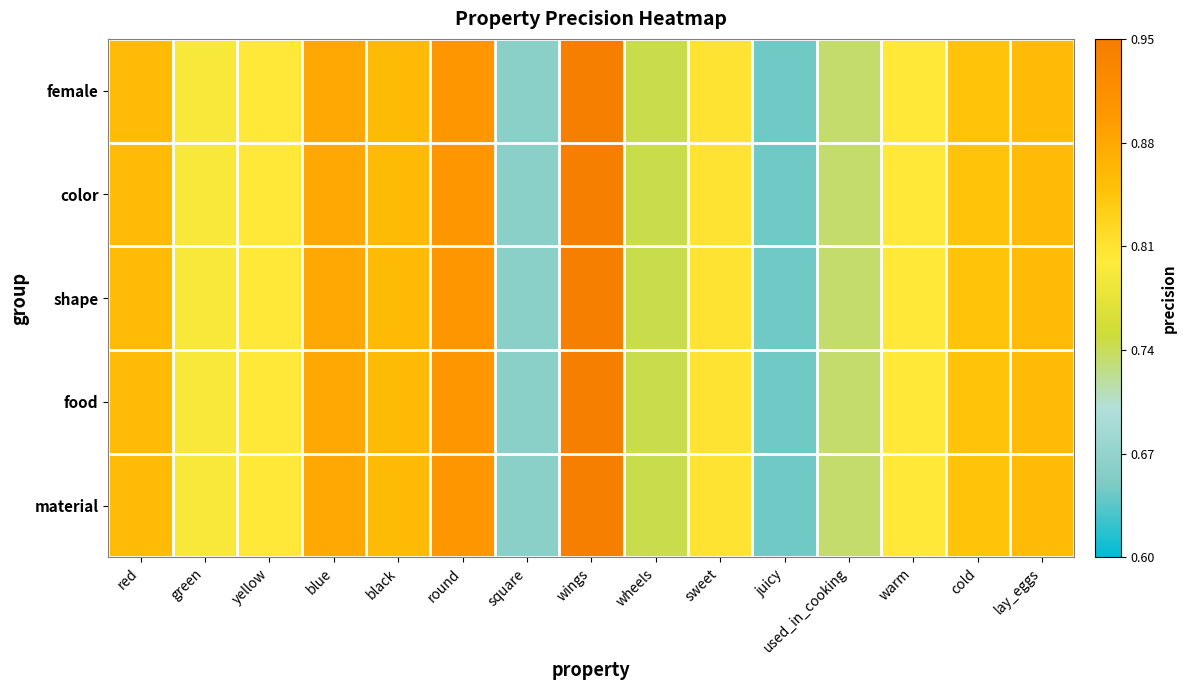

Reading right to left, transcribe all the data shown in this chart.

female: lay_eggs=0.9	cold=0.8	warm=0.8	used_in_cooking=0.7	juicy=0.6	sweet=0.8	wheels=0.7	wings=0.9	square=0.7	round=0.9	black=0.9	blue=0.9	yellow=0.8	green=0.8	red=0.9
color: lay_eggs=0.9	cold=0.8	warm=0.8	used_in_cooking=0.7	juicy=0.6	sweet=0.8	wheels=0.7	wings=0.9	square=0.7	round=0.9	black=0.9	blue=0.9	yellow=0.8	green=0.8	red=0.9
shape: lay_eggs=0.9	cold=0.8	warm=0.8	used_in_cooking=0.7	juicy=0.6	sweet=0.8	wheels=0.7	wings=0.9	square=0.7	round=0.9	black=0.9	blue=0.9	yellow=0.8	green=0.8	red=0.9
food: lay_eggs=0.9	cold=0.8	warm=0.8	used_in_cooking=0.7	juicy=0.6	sweet=0.8	wheels=0.7	wings=0.9	square=0.7	round=0.9	black=0.9	blue=0.9	yellow=0.8	green=0.8	red=0.9
material: lay_eggs=0.9	cold=0.8	warm=0.8	used_in_cooking=0.7	juicy=0.6	sweet=0.8	wheels=0.7	wings=0.9	square=0.7	round=0.9	black=0.9	blue=0.9	yellow=0.8	green=0.8	red=0.9